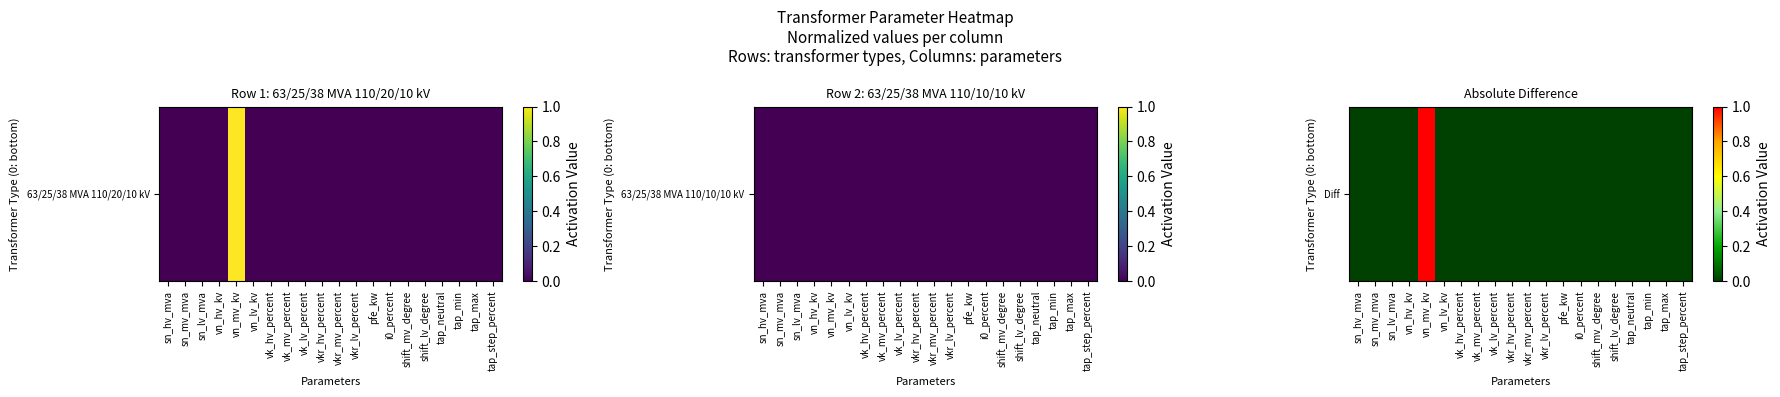

Reading right to left, what are all the values shown in this chart?

0	0	0	0	0	0	0	0	0	0	0	0	0	0	0	1	0	0	0	0